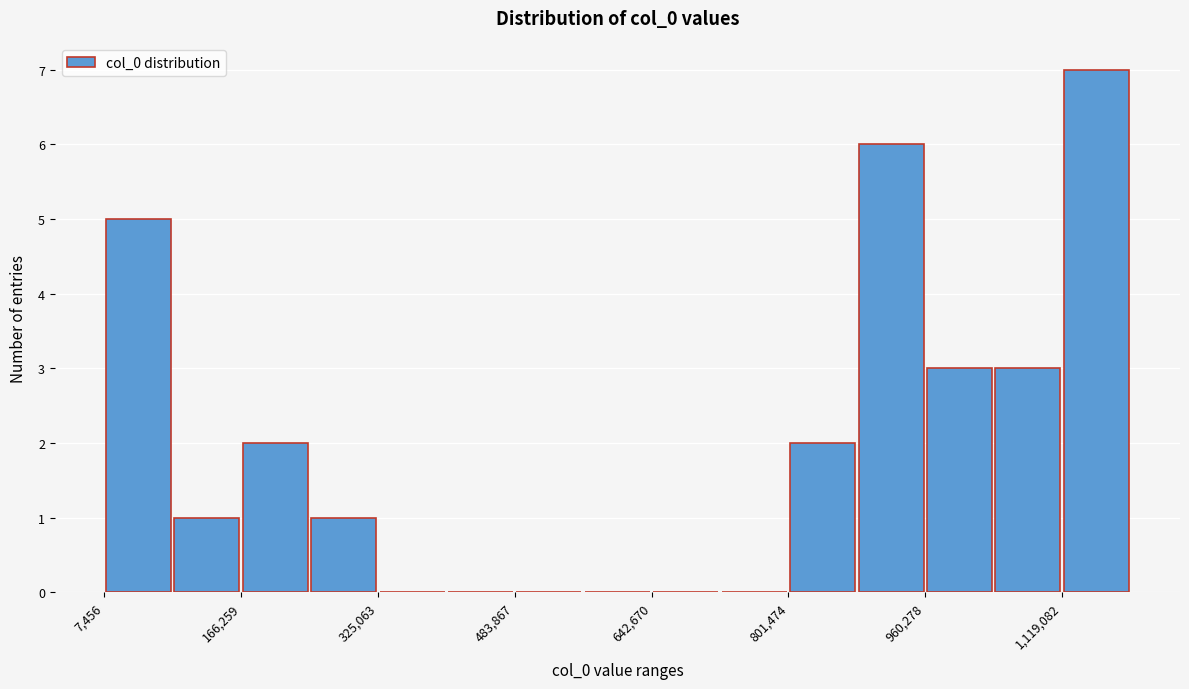

Around what value on the x-axis is the tallest bar? Give the approximate position of its centre, as read against the axis.

1160000